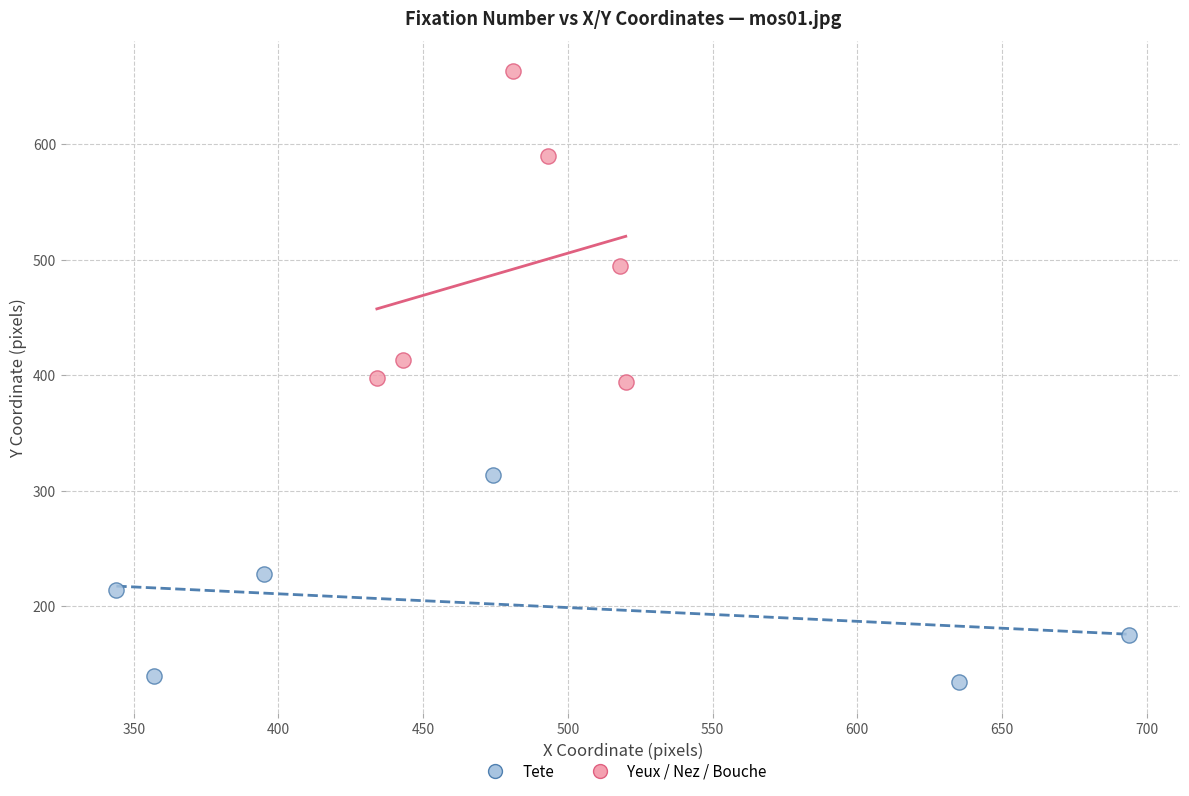

Which series reaches the minimum Y coordinate?

Tete